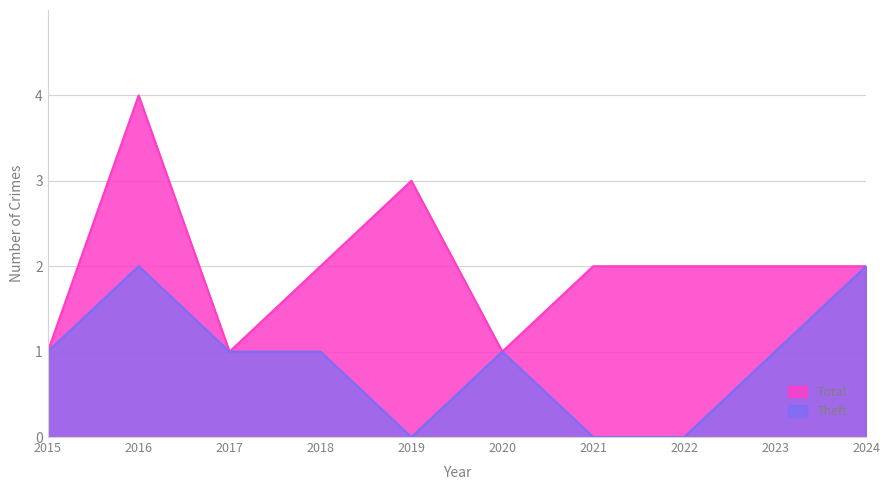

True or false: Theft has a value of 4 at 2016.

False